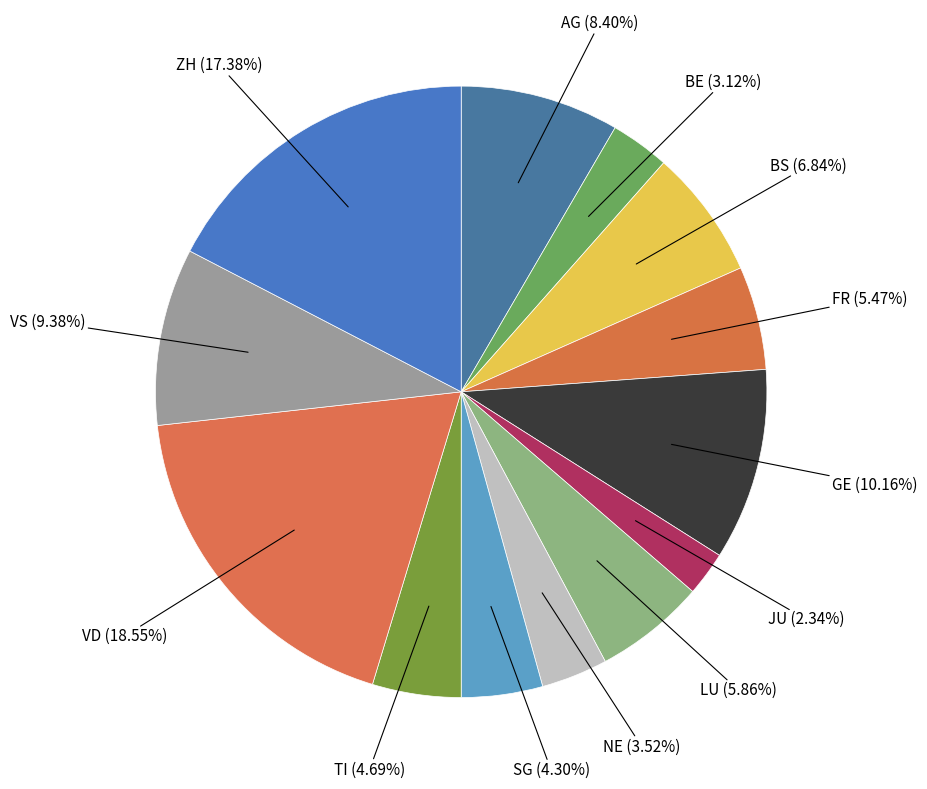

How many segments does this pie chart have?

13